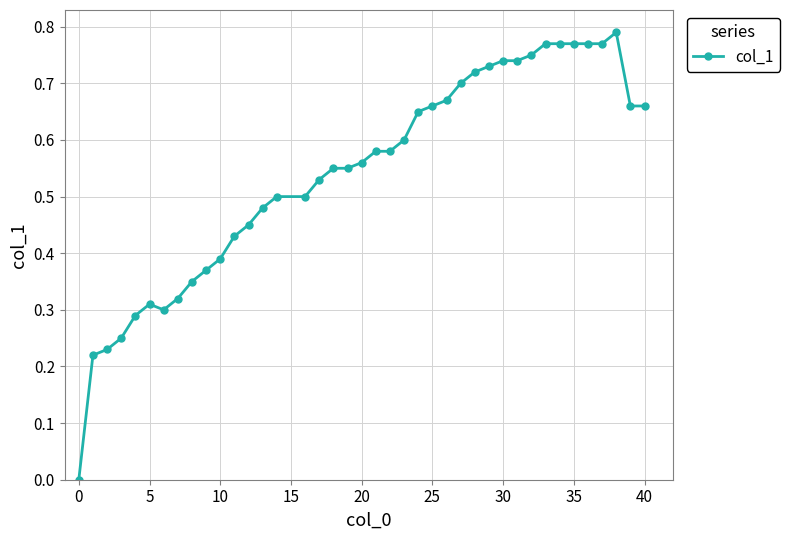

What is the sum of all values?

21.7